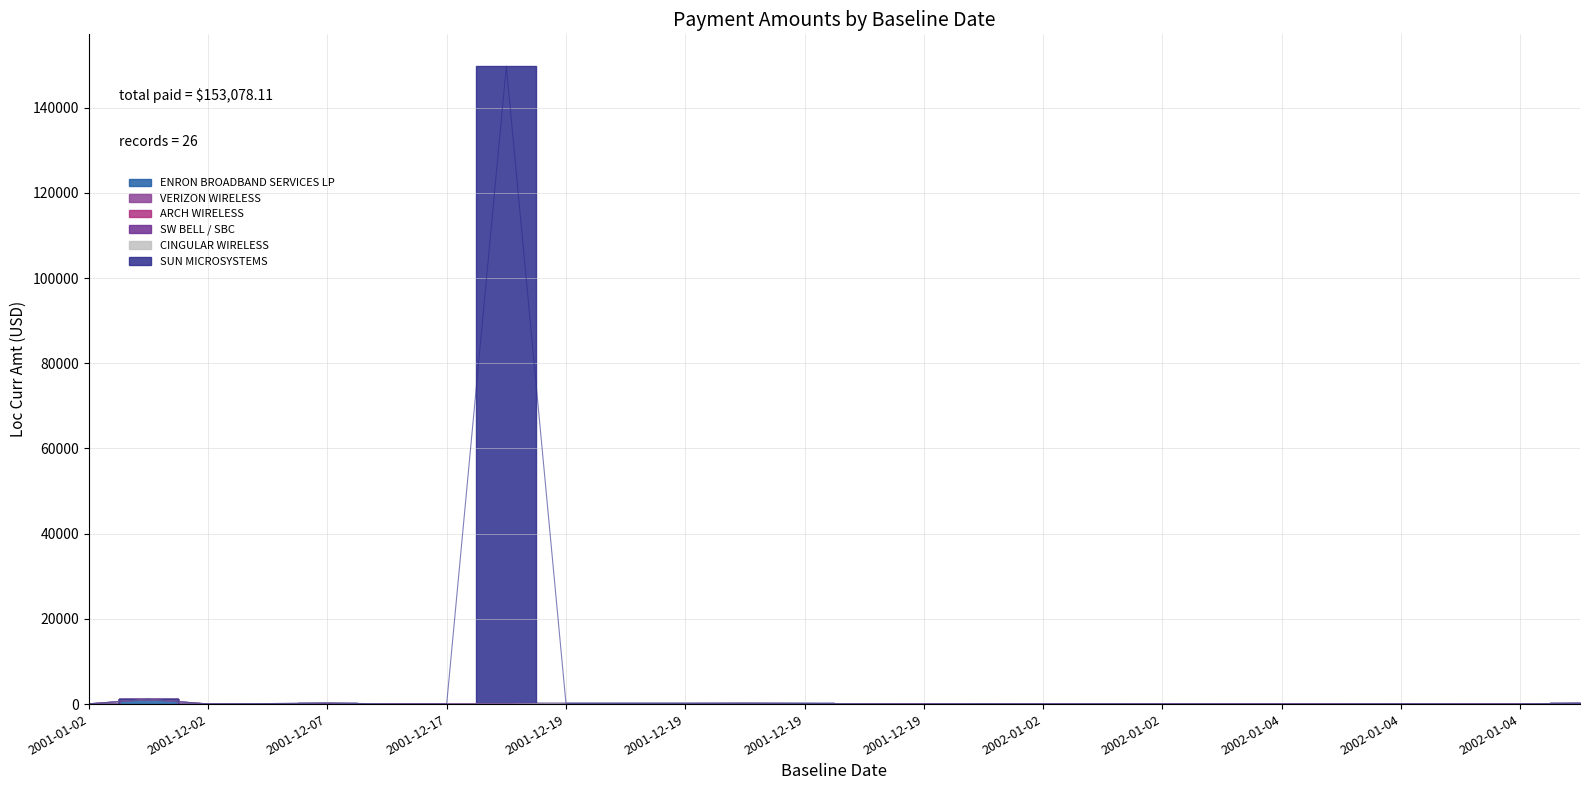

Reading left to right, list all the values displayed in this chart.

Loc Curr Amt: 1100.0	58.9	27.1	58.9	27.1	25.3	9.9	9.9	10.9	65.6	10.8	10.0	111.4	79.0	153.1	194.5	178.4	193.8	184.1	245.5	164.9	316.2	4.8	93.5	149730.7	13.8
Vendor Aggregated: 1100.0	58.9	27.1	58.9	27.1	25.3	9.9	9.9	10.9	65.6	10.8	10.0	111.4	79.0	153.1	194.5	178.4	193.8	184.1	245.5	164.9	316.2	4.8	93.5	149730.7	13.8